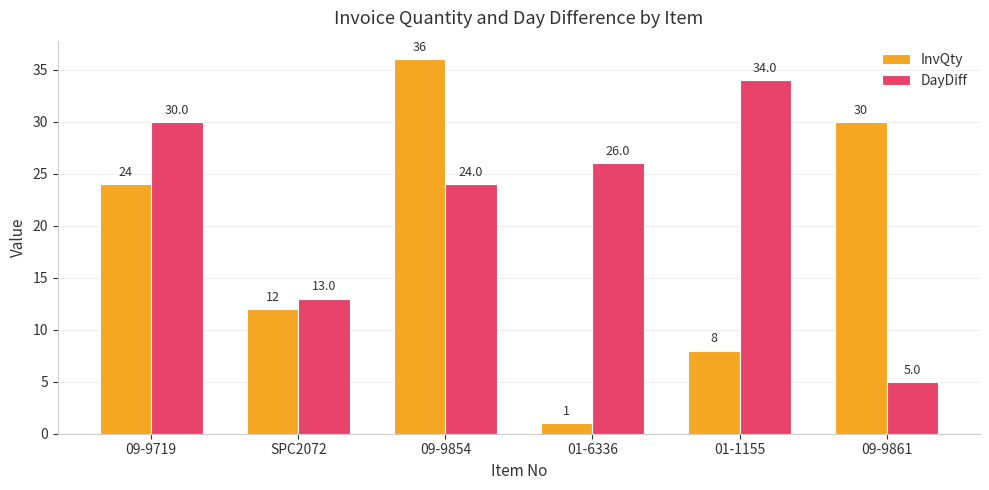

Between 09-9854 and 09-9861, which series saw the biggest shift?

DayDiff